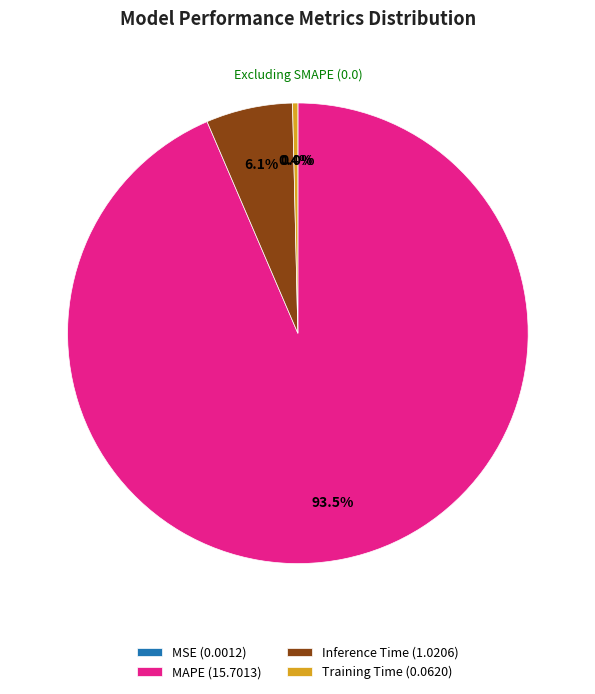

Which category has the biggest portion of the pie?

MAPE